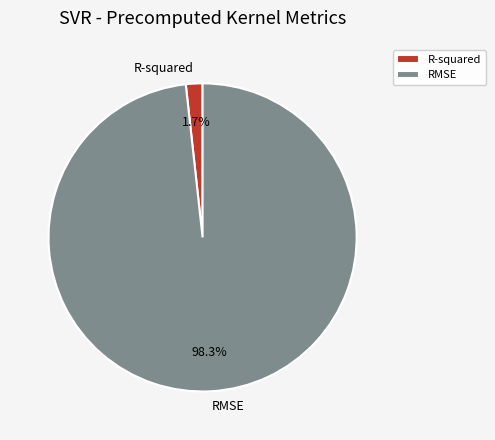

Which category has the smallest portion of the pie?

R-squared